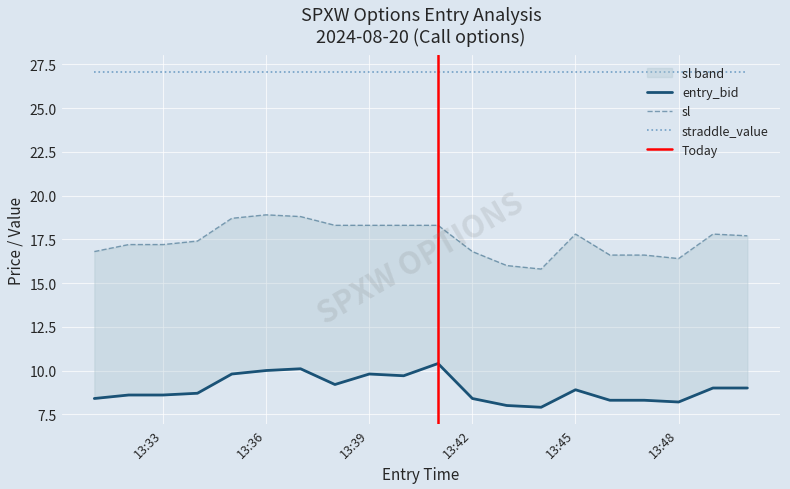

Is it true that sl equals 16.6 at 2024-08-20 13:47:00?

True